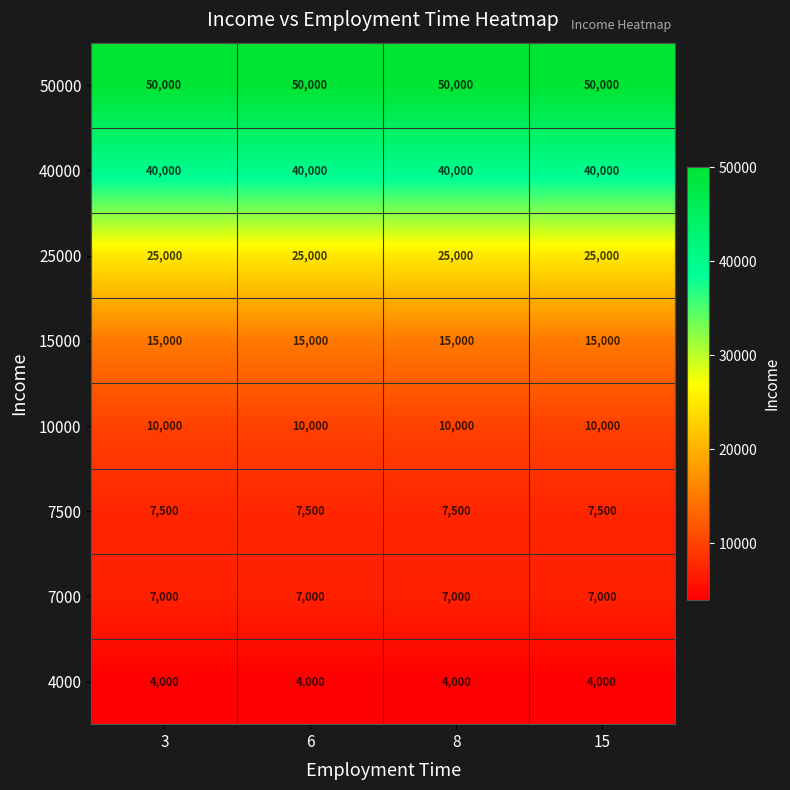

What is the highest value of the 10000 series?

10000